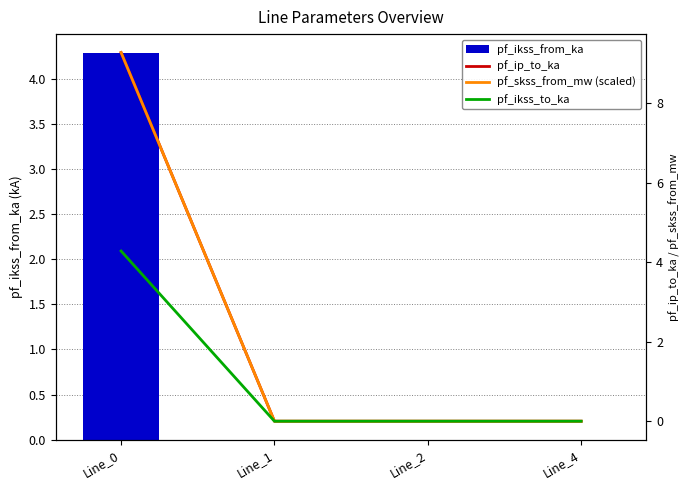

Rank the series at Line_2 from highest to lowest value.

pf_ikss_from_ka, pf_ip_to_ka, pf_skss_from_mw (scaled), pf_ikss_to_ka